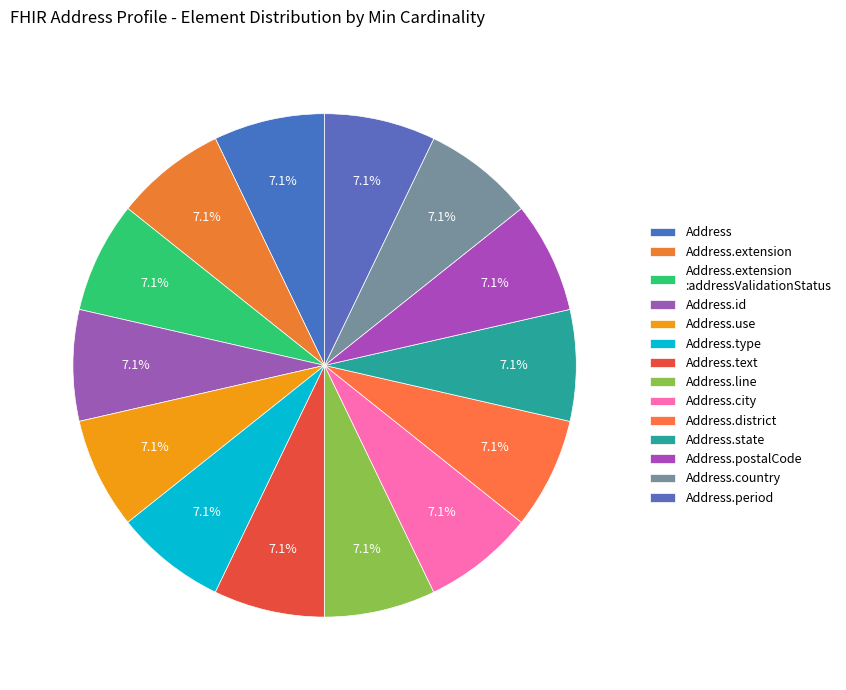

Count the number of slices in the pie.

14